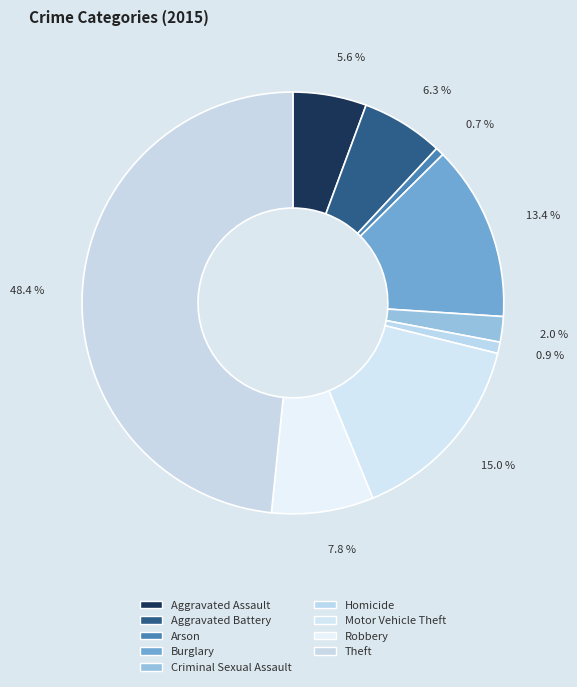

Which category has the smallest portion of the pie?

Arson